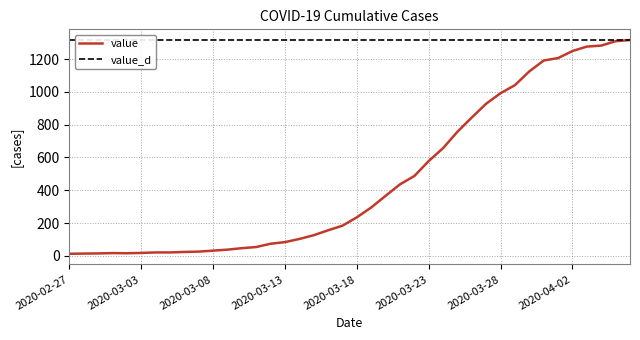

Reading left to right, extract all data points from this chart.

13	14	15	17	16	18	21	21	24	26	32	38	47	54	74	84	103	126	156	184	235	295	366	436	487	578	657	757	844	928	992	1041	1125	1191	1206	1249	1276	1282	1309	1316